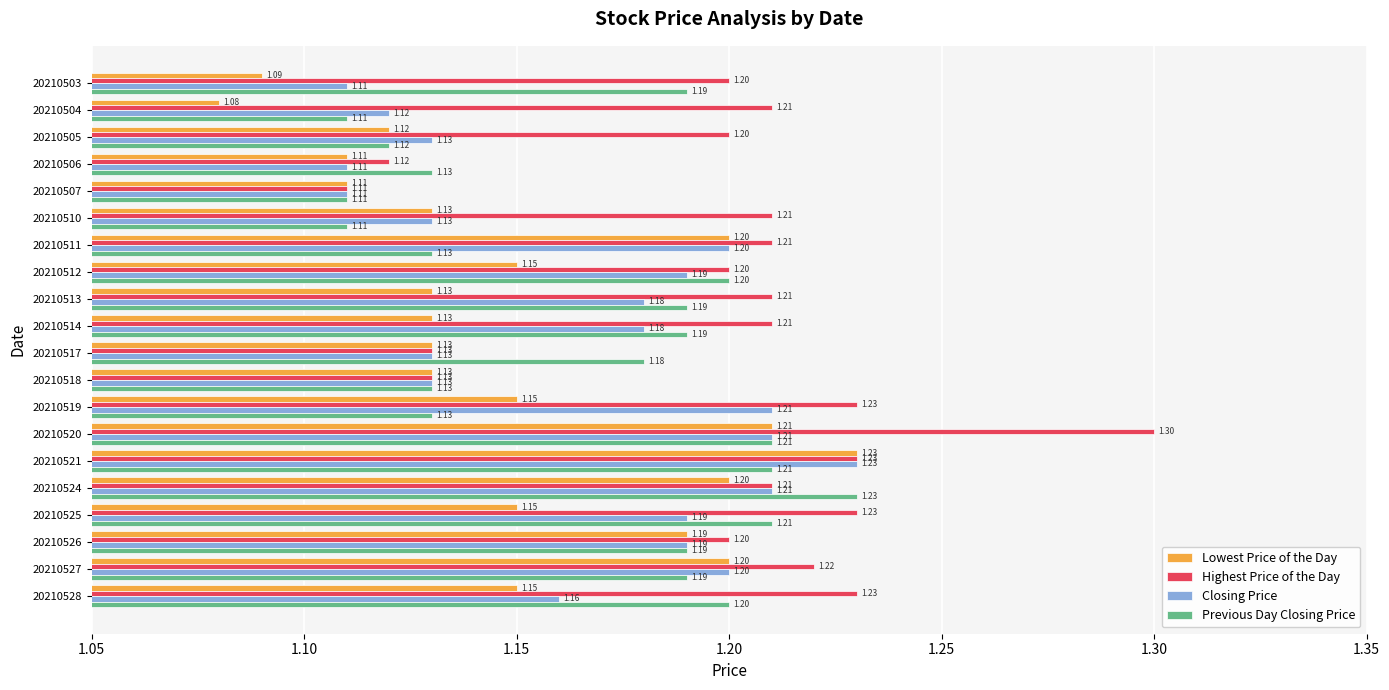

What is the total value across all series at 20210510?

4.6